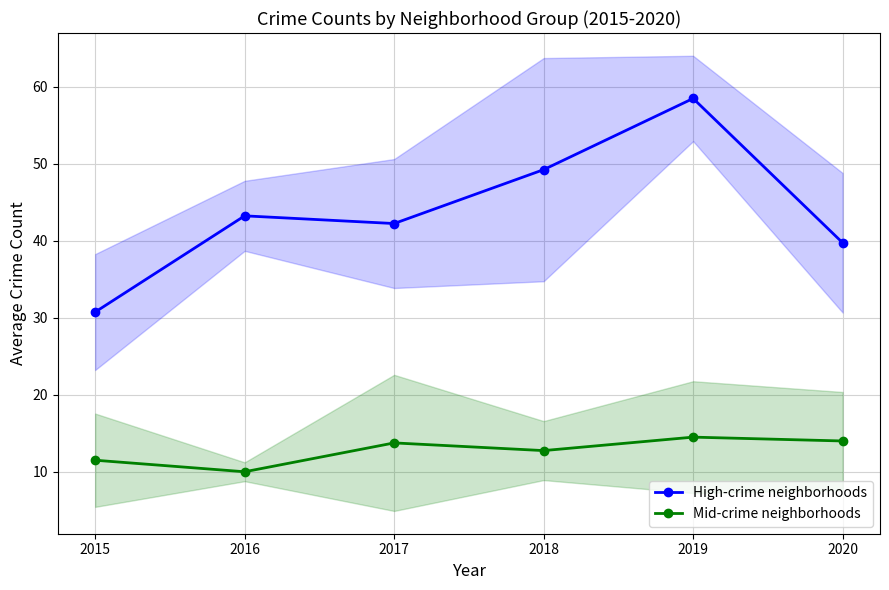

What is the value of the Mid-crime neighborhoods point at the 4th from the left?

12.8